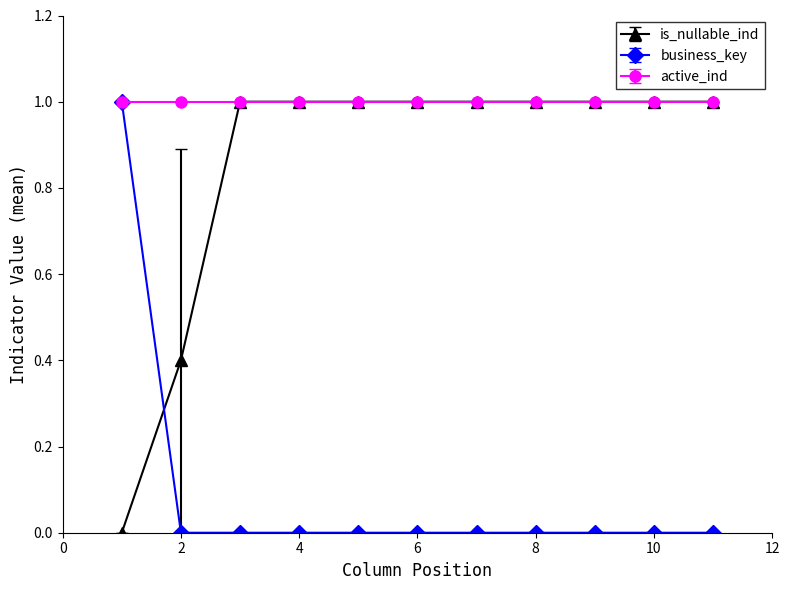

What is the maximum value for is_nullable_ind?

1.0